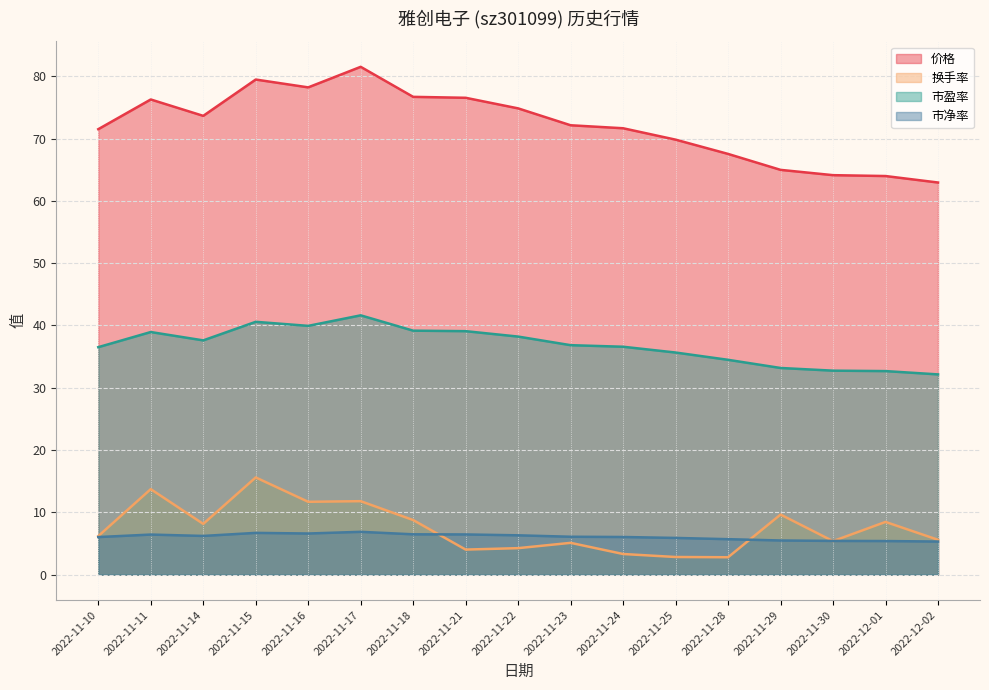

What is the difference between the highest and lowest values at 2022-11-28?

64.7